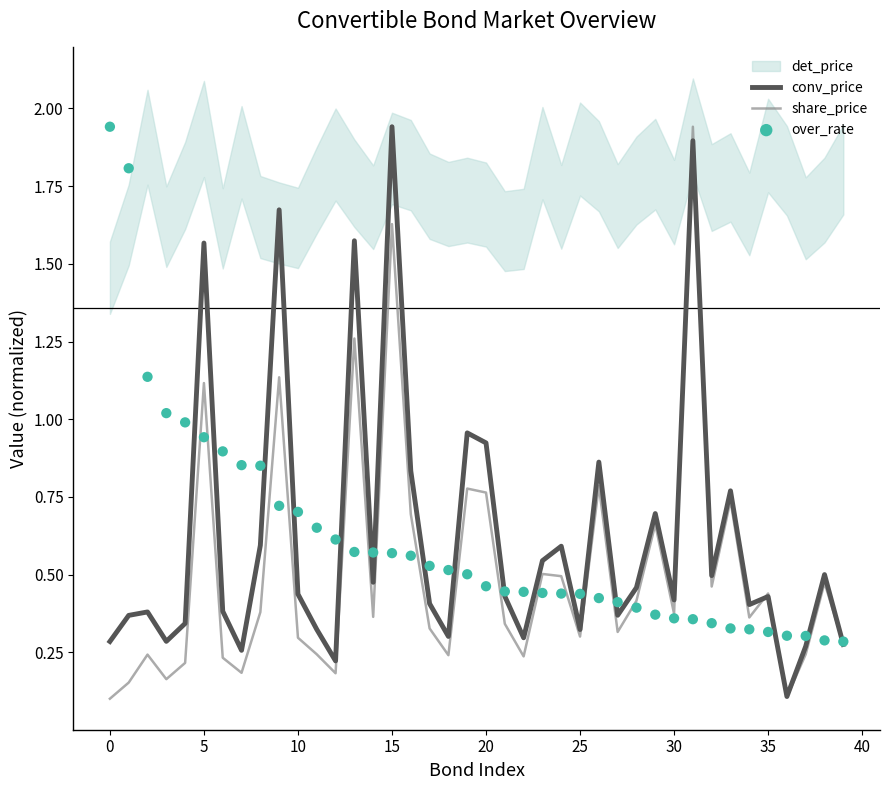

The share_price series shows 0.1 at 10. True or false?

False